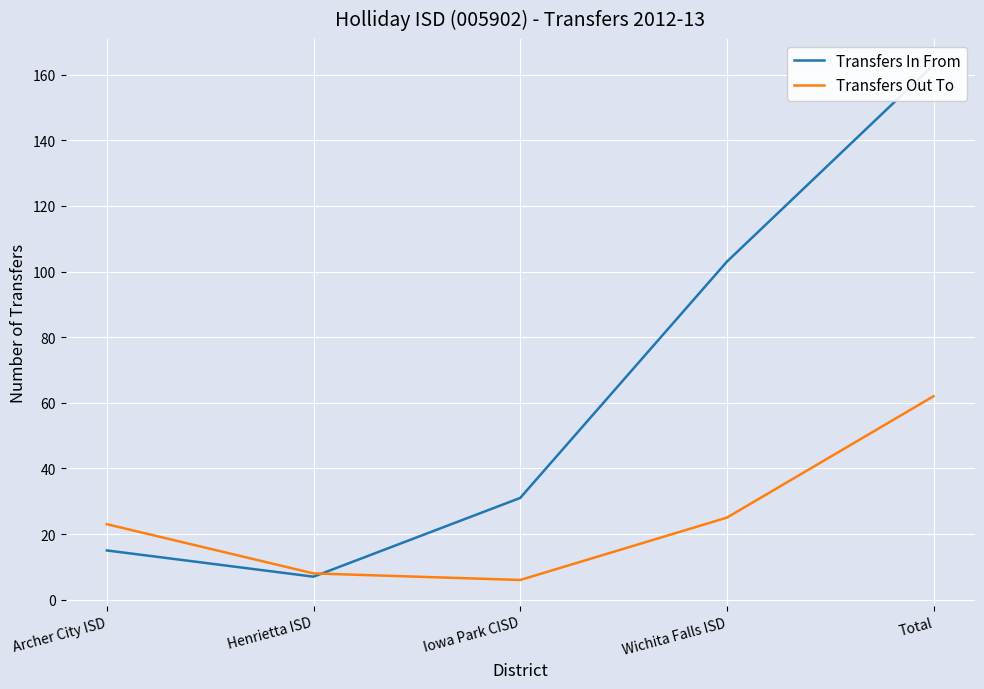

Where do Transfers In From and Transfers Out To first cross each other?

Henrietta ISD and Iowa Park CISD